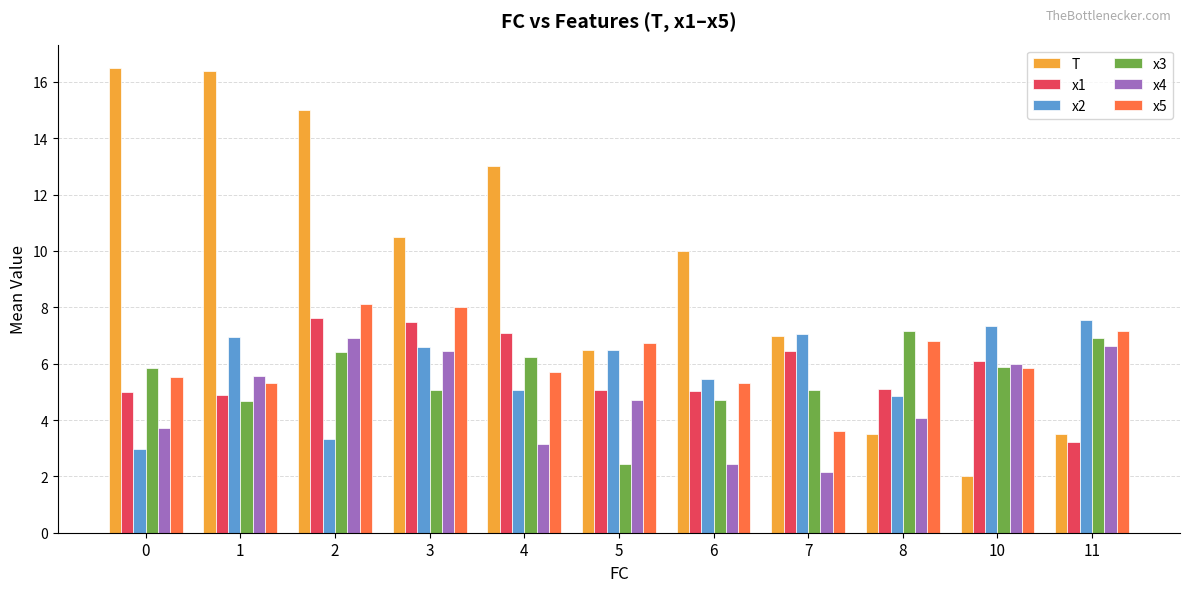

What is the average value of the x3 series?

5.5